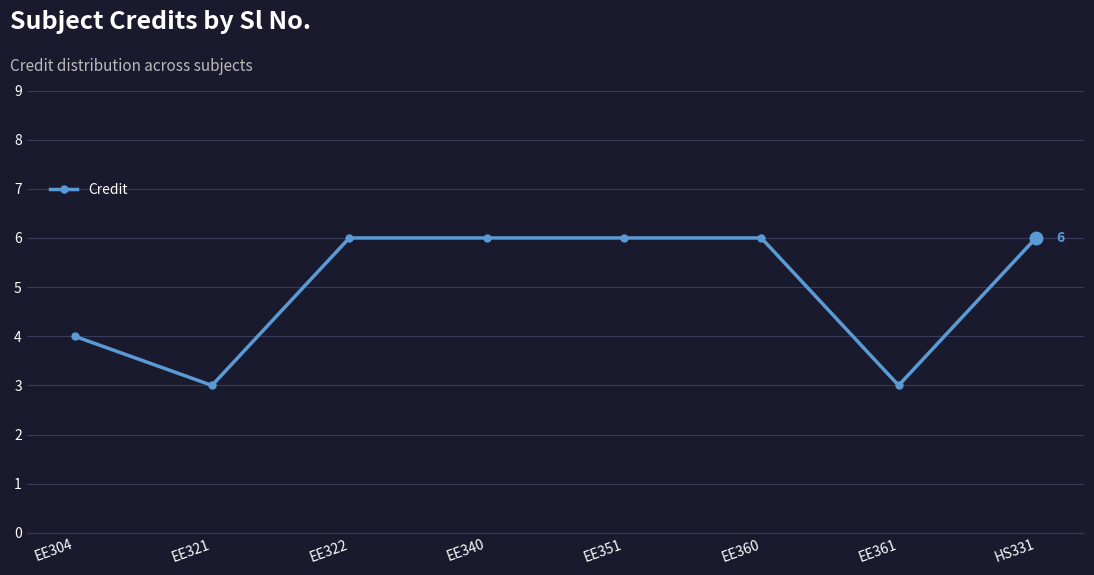

Between EE321 and EE340, which is larger?

EE340